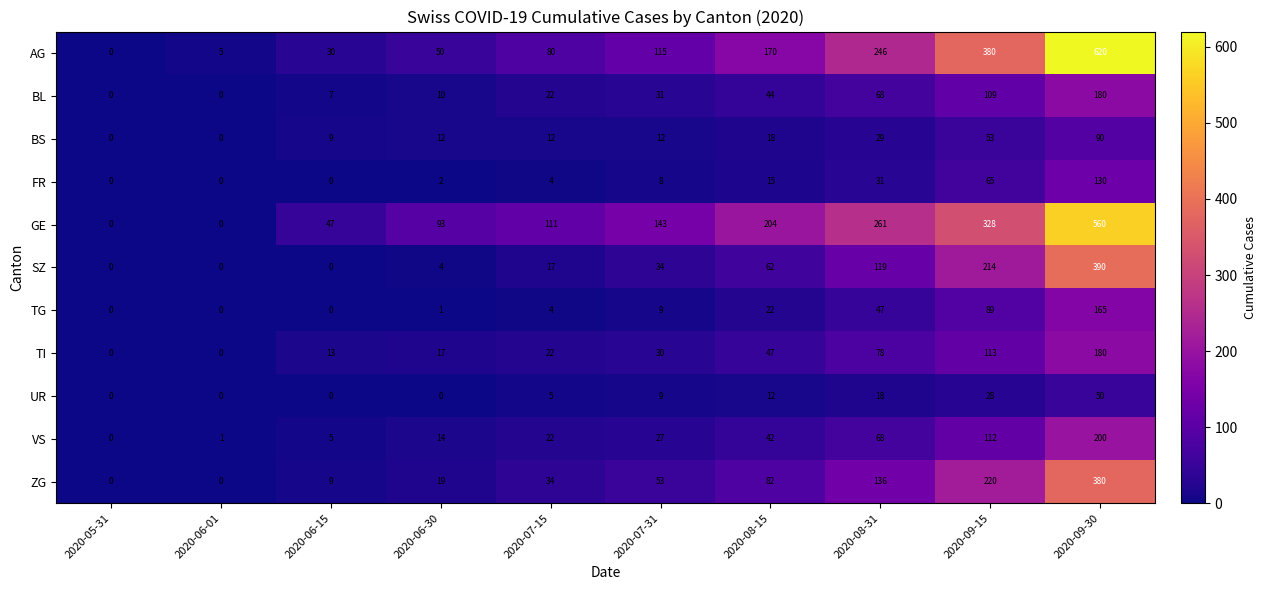

Between 2020-06-01 and 2020-09-30, which series saw the biggest shift?

AG